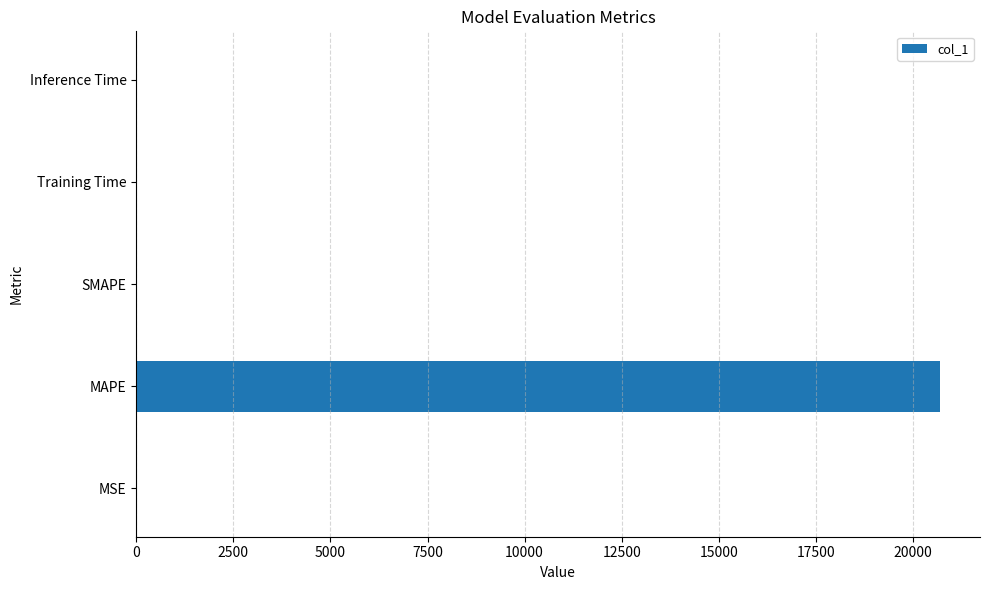

True or false: the data shows 0.0 at Training Time.

True